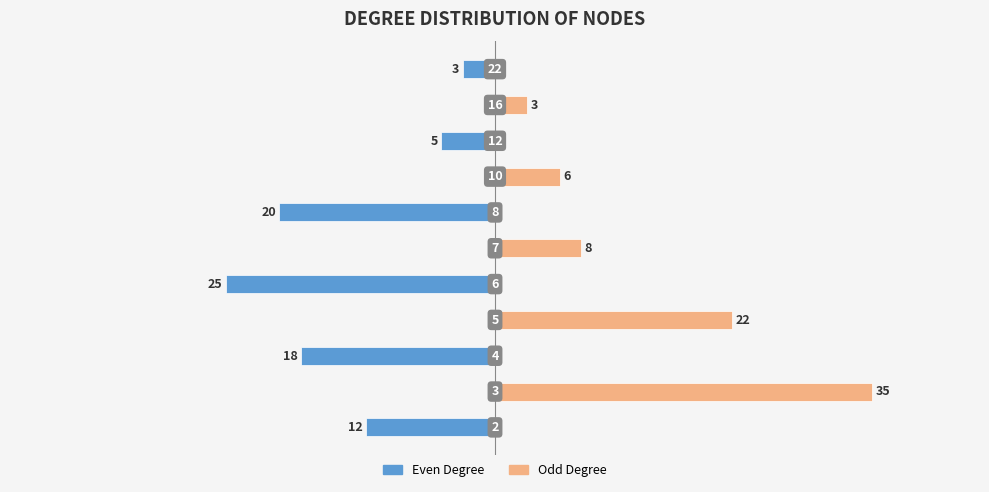

Reading left to right, transcribe all the data shown in this chart.

Even Degree: -12	0	-18	0	-25	0	-20	0	-5	0	-3
Odd Degree: 0	35	0	22	0	8	0	6	0	3	0